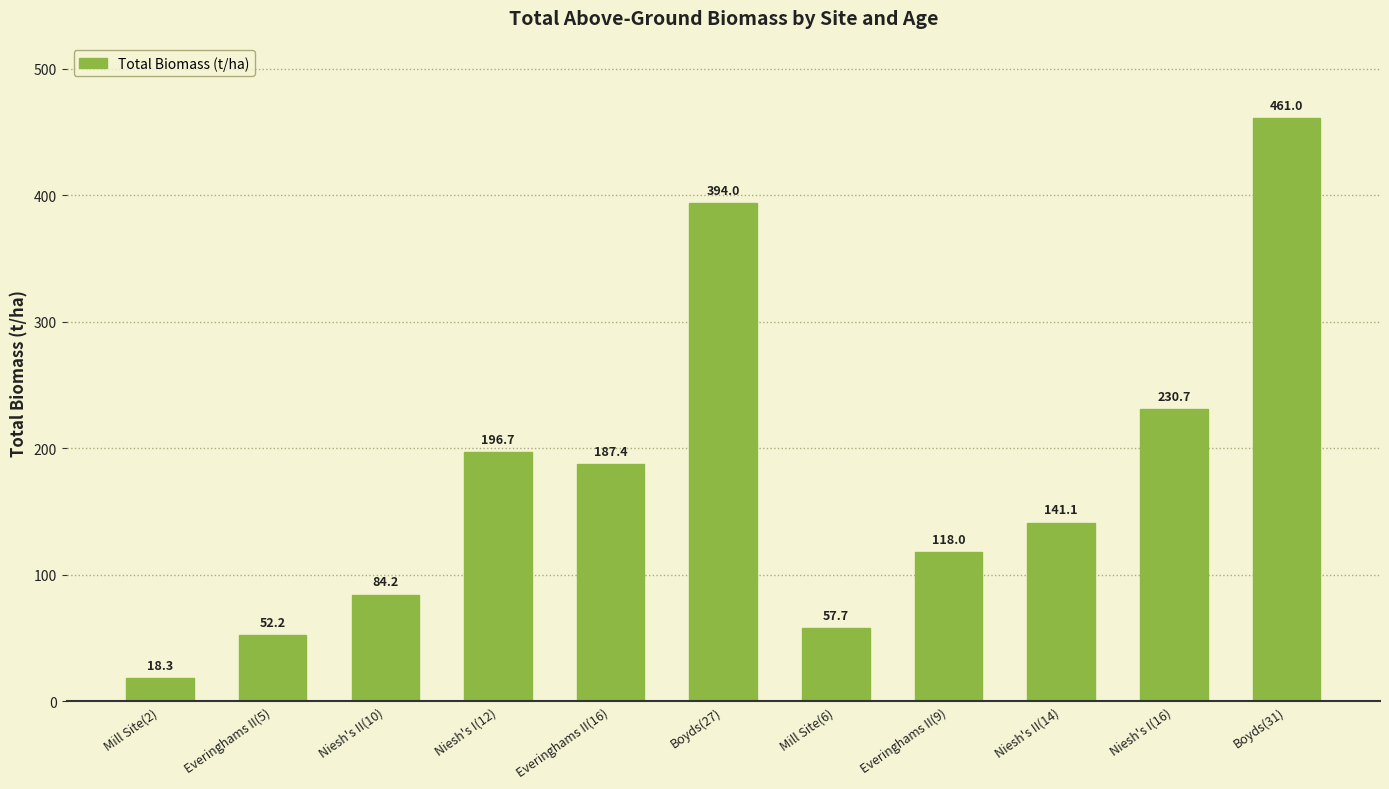

What is the change in value from Mill Site(2) to Boyds(27)?

+375.7